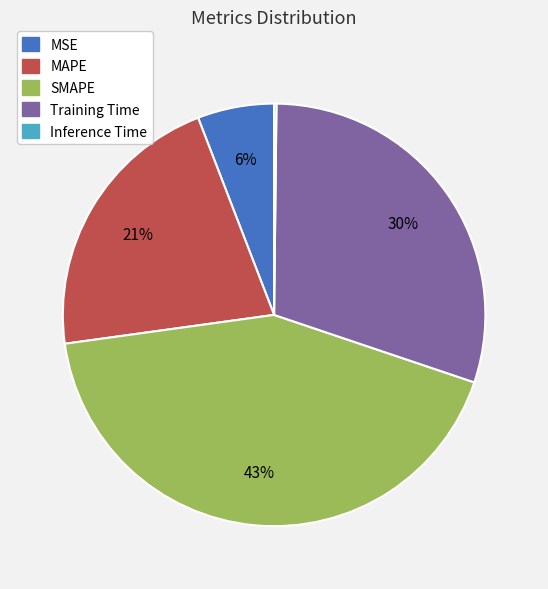

True or false: Training Time accounts for 17% of the total.

False